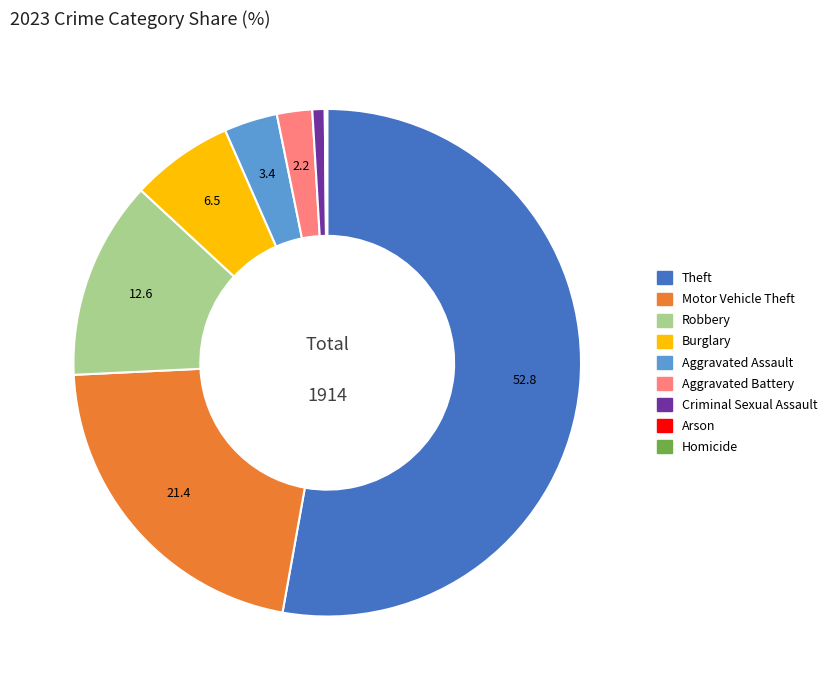

Which slice represents more than half of the pie?

Theft